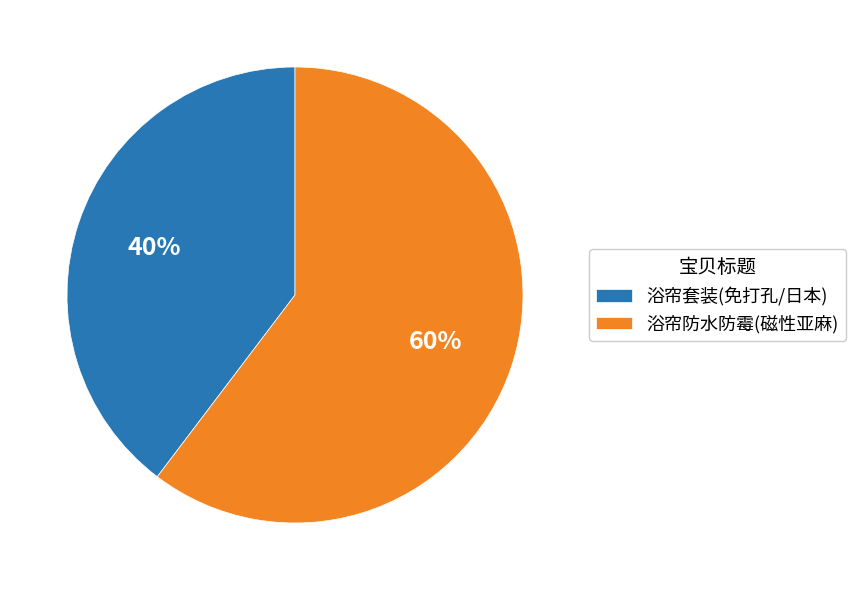

What is the ratio of the value at 浴帘套装(免打孔/日本) to the value at 浴帘防水防霉(磁性亚麻)?

0.7